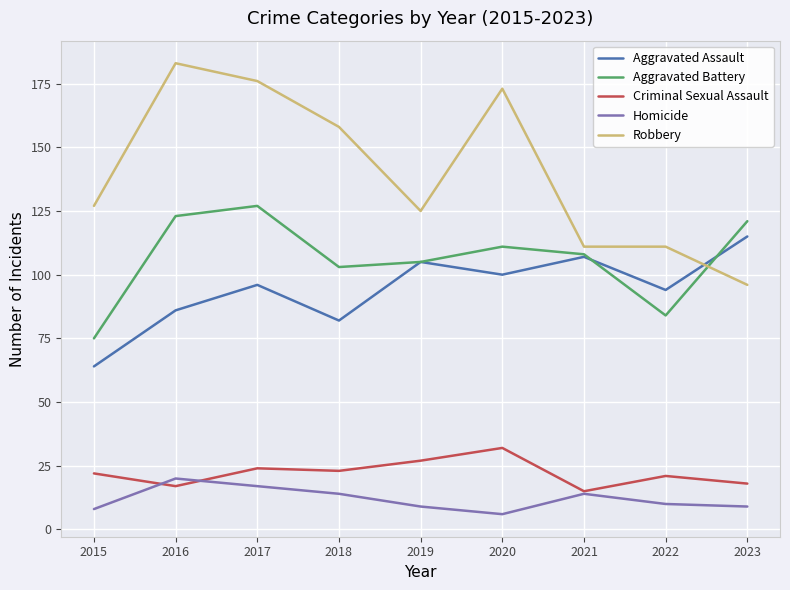

Is it true that Robbery equals 111 at 2021?

True